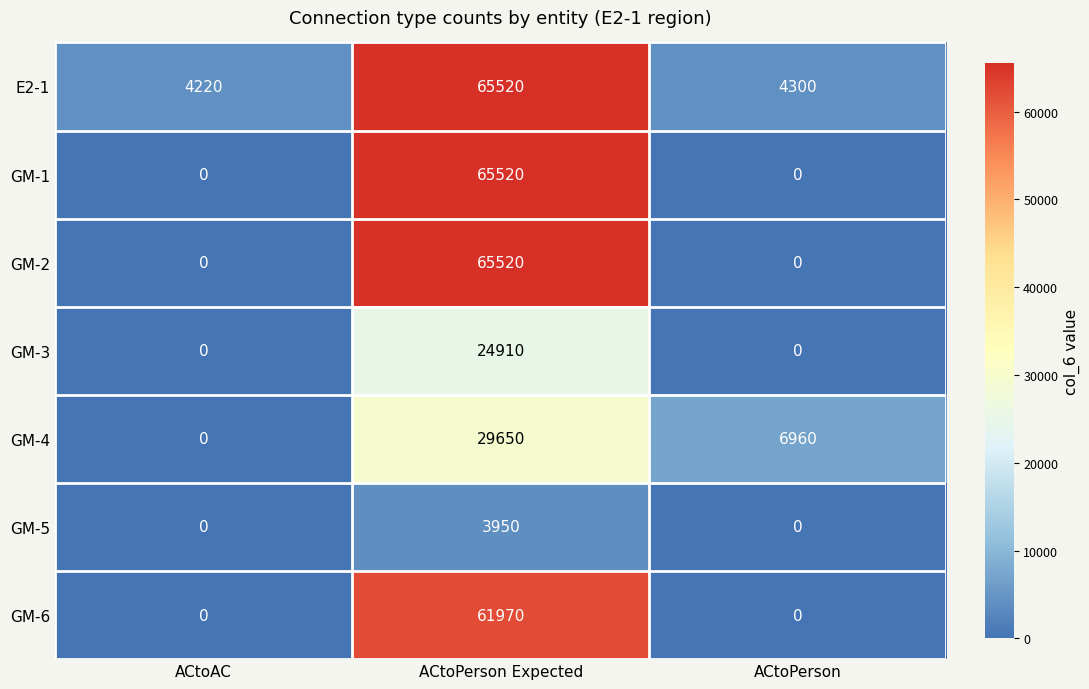

Which category has the highest value in the GM-3 series?

ACtoPerson Expected